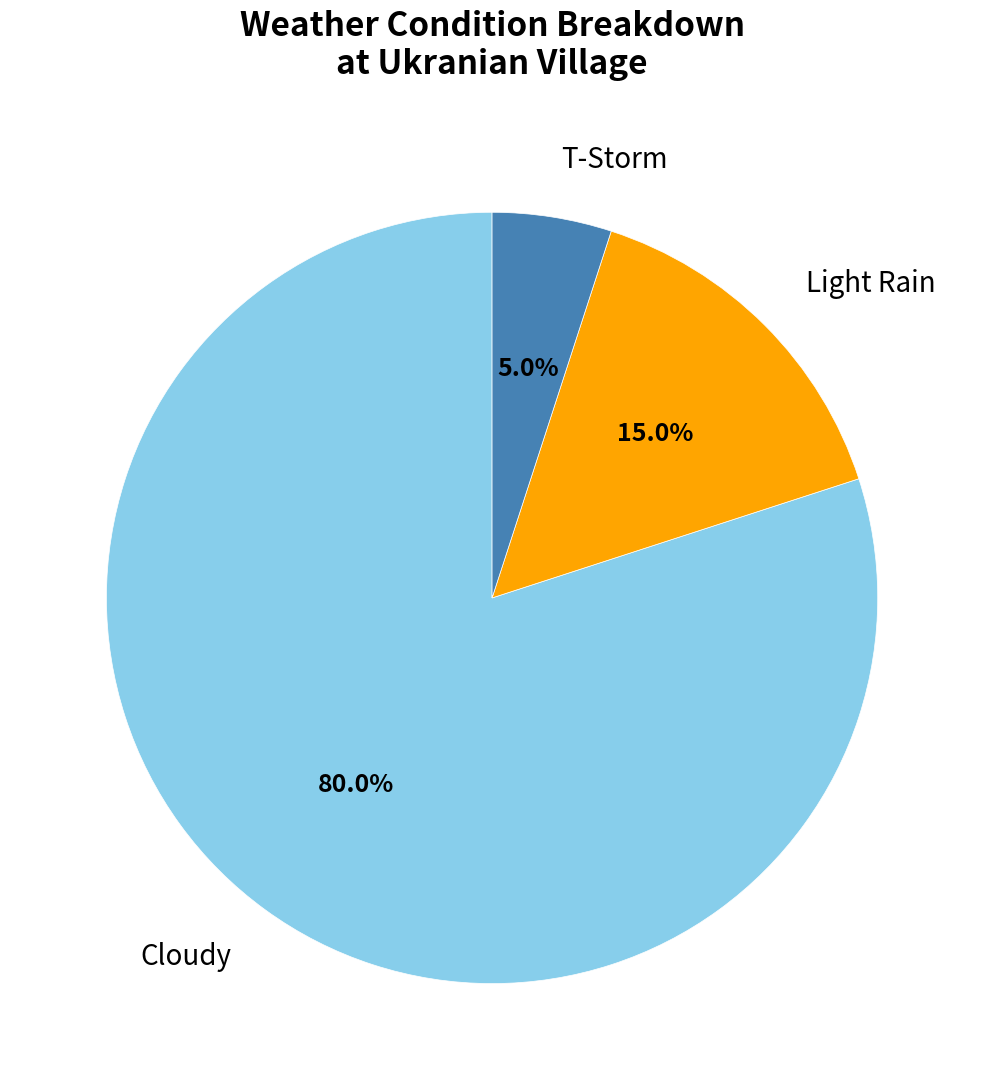

What is the ratio of the value at Cloudy to the value at T-Storm?

16.0